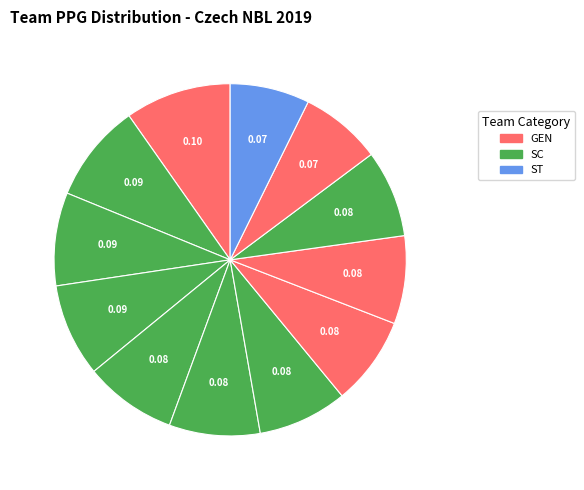

To the nearest percent, what is the average slice percentage?

8%